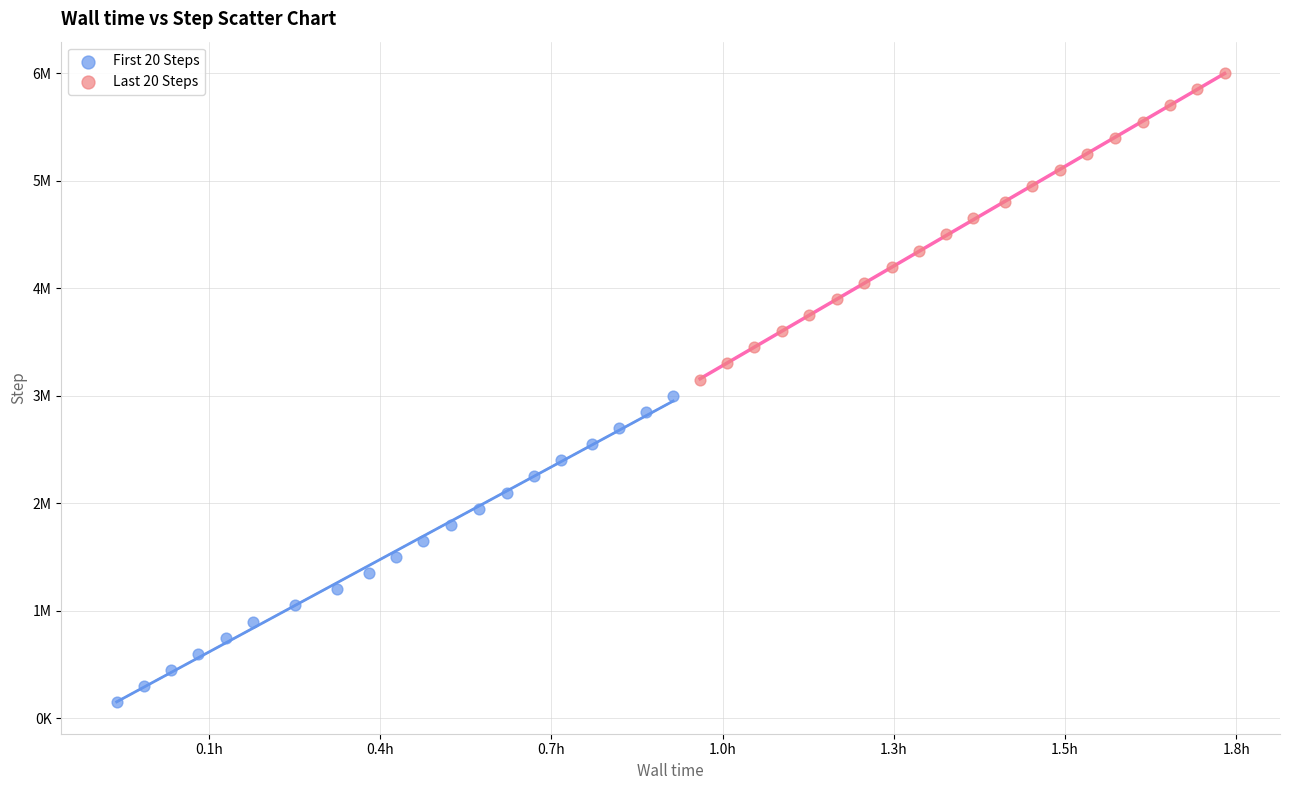

Which series contains the lowest Y value?

First 20 Steps